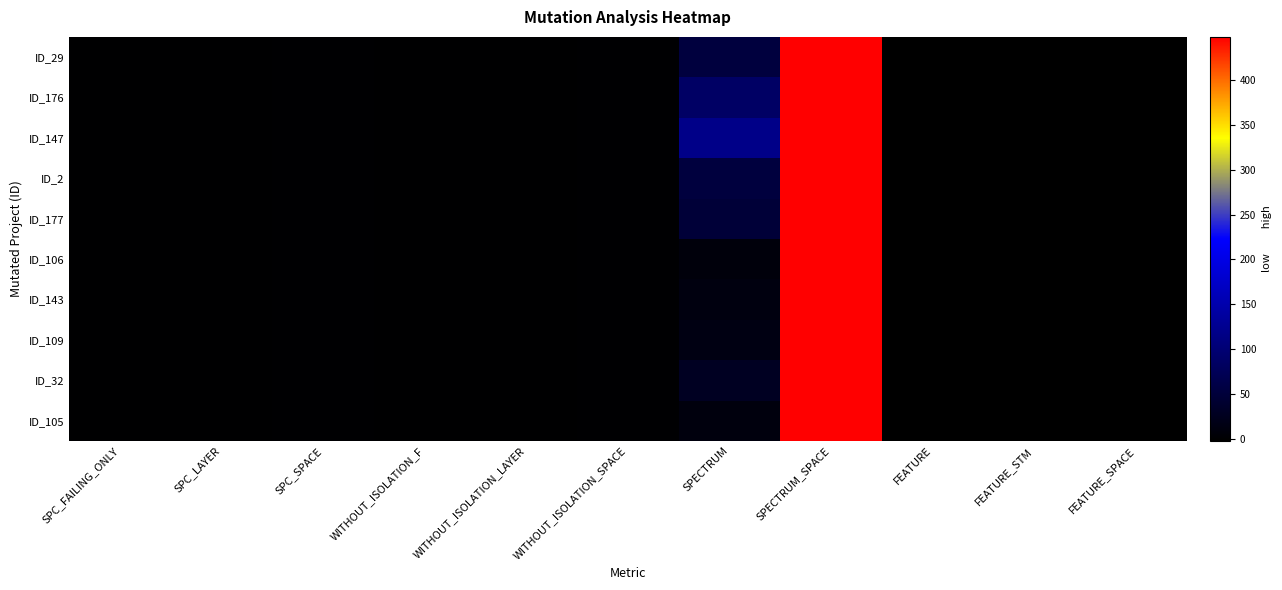

How many series are shown in this chart?

10